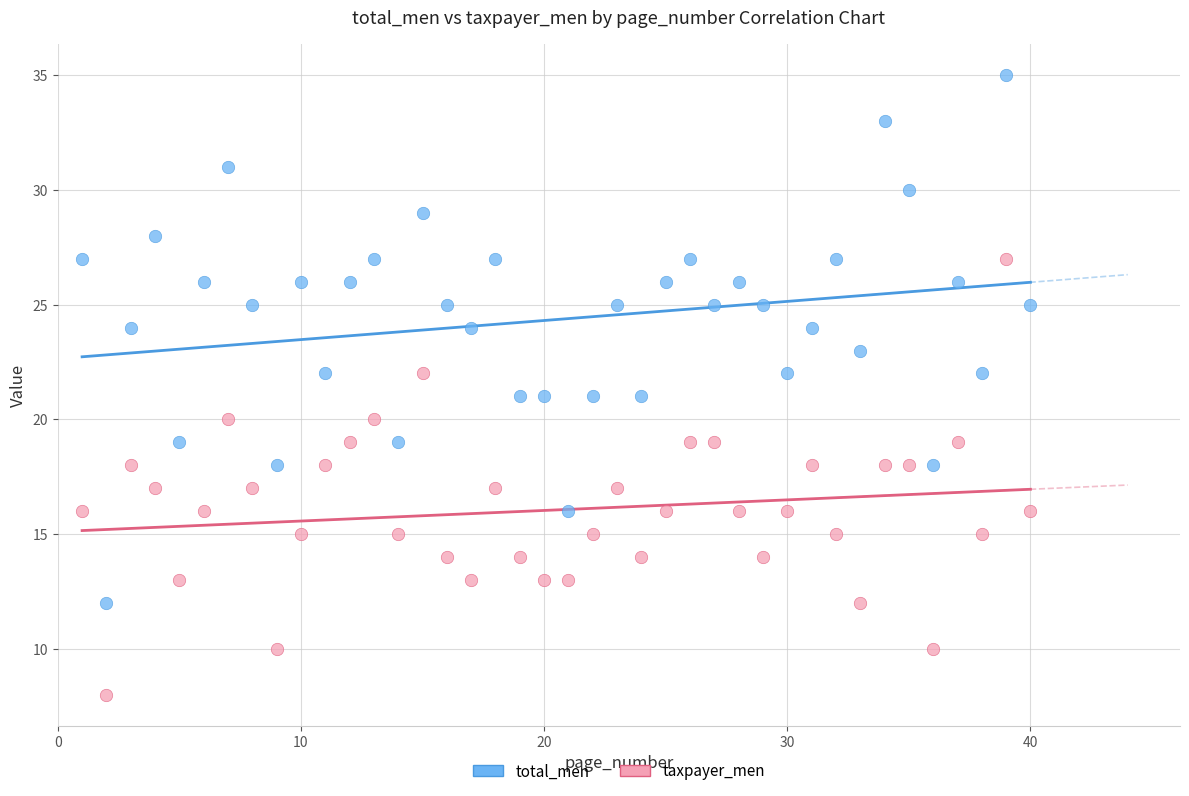

What is the X range (max minus min) for the scatter plot?

39